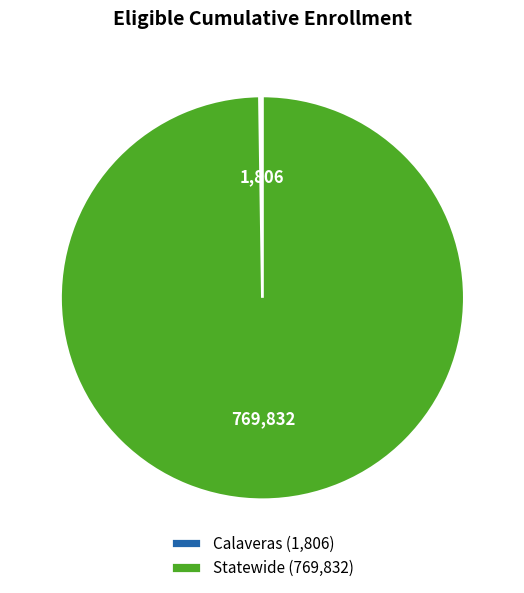

The Statewide (769,832) slice represents 93% of the pie. True or false?

False